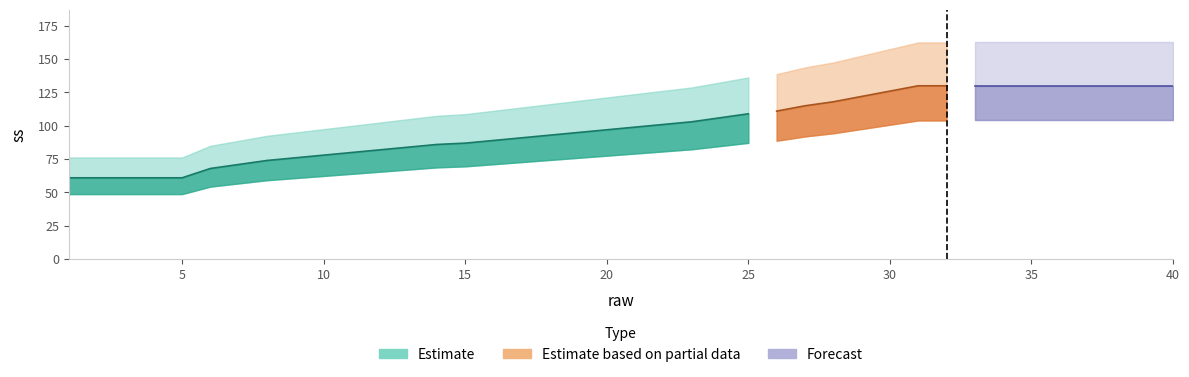

What is the approximate value at 17, to the nearest 10?

90